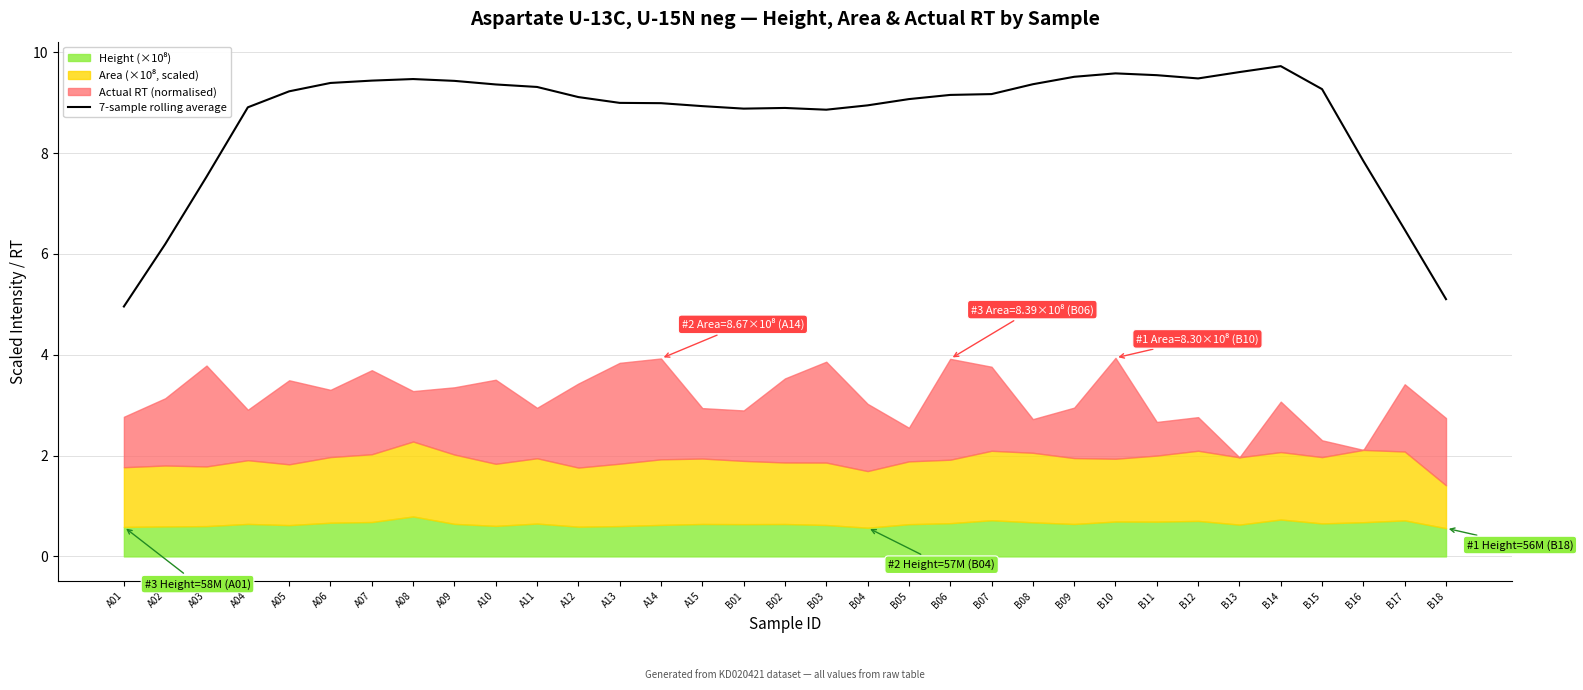

What is the average value?

8.7